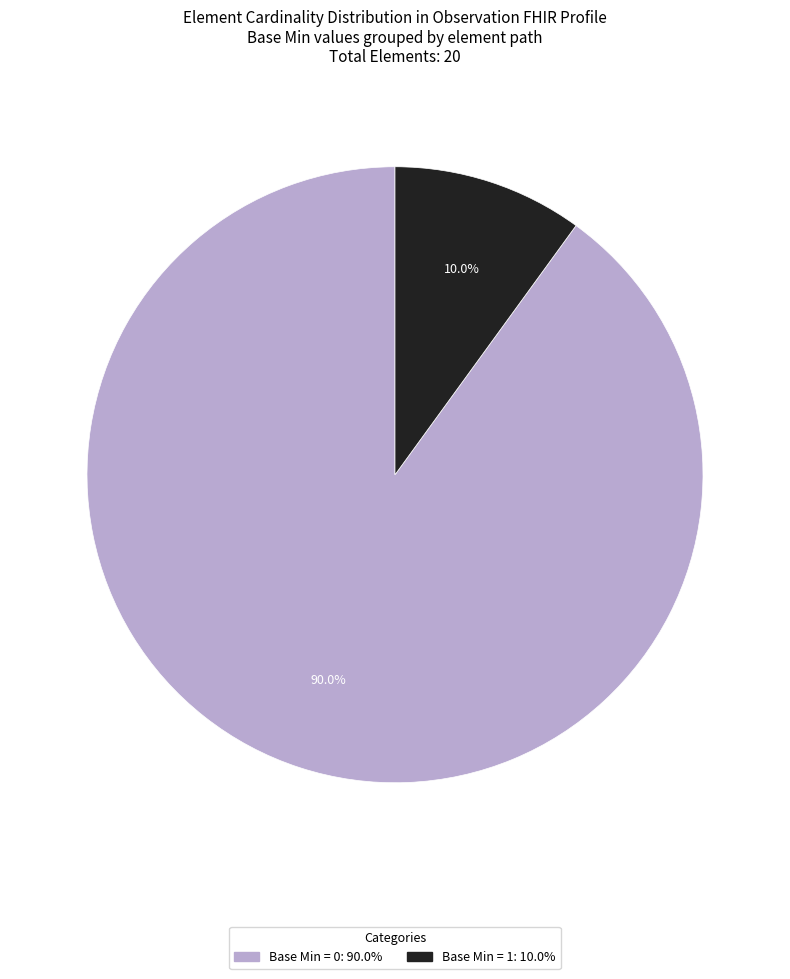

Is there a majority slice in this chart?

Yes